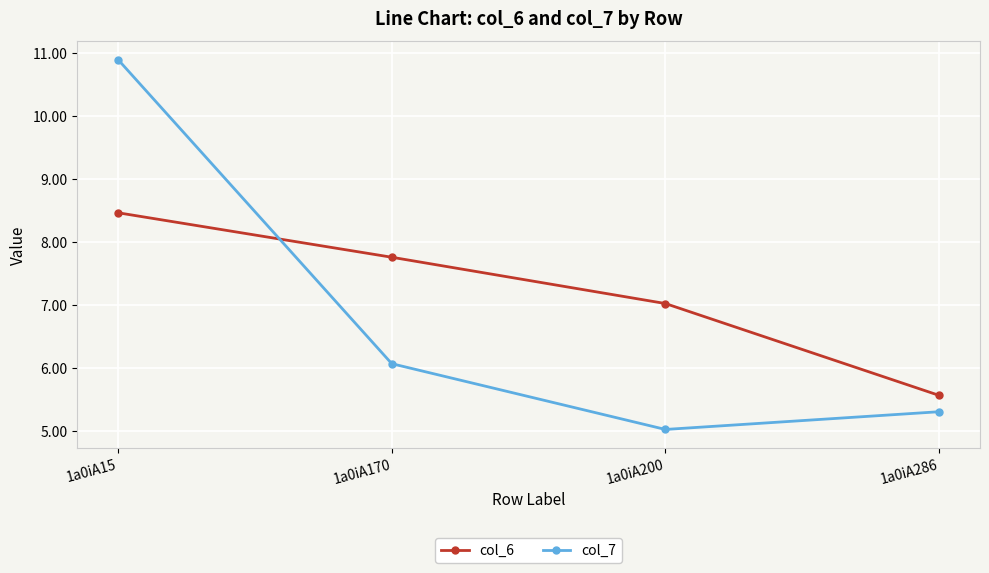

What is the difference between the col_6 values at 1a0iA286 and 1a0iA15?

2.9